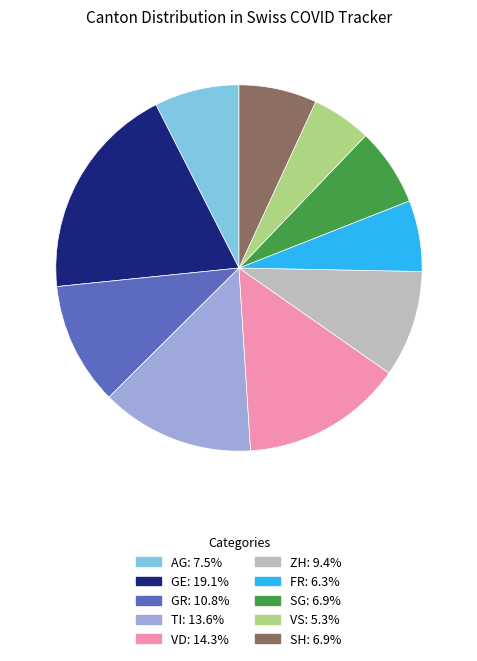

Is there any slice that represents more than half of the pie?

No